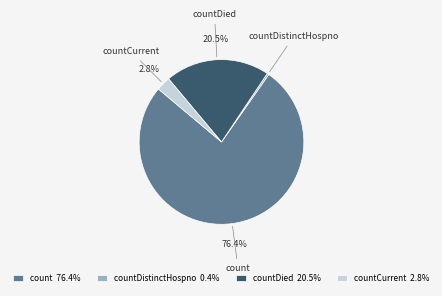

How many slices are in this pie chart?

4